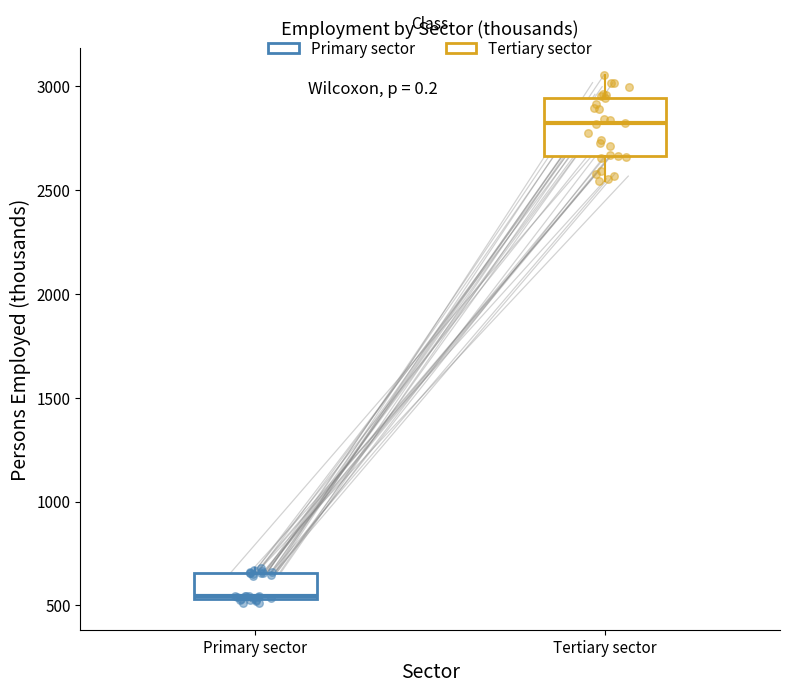

Where does the median line of the box for Tertiary sector sit on the y-axis? The values are not printed on the chart, so give them approximately, as read against the axis.

2800